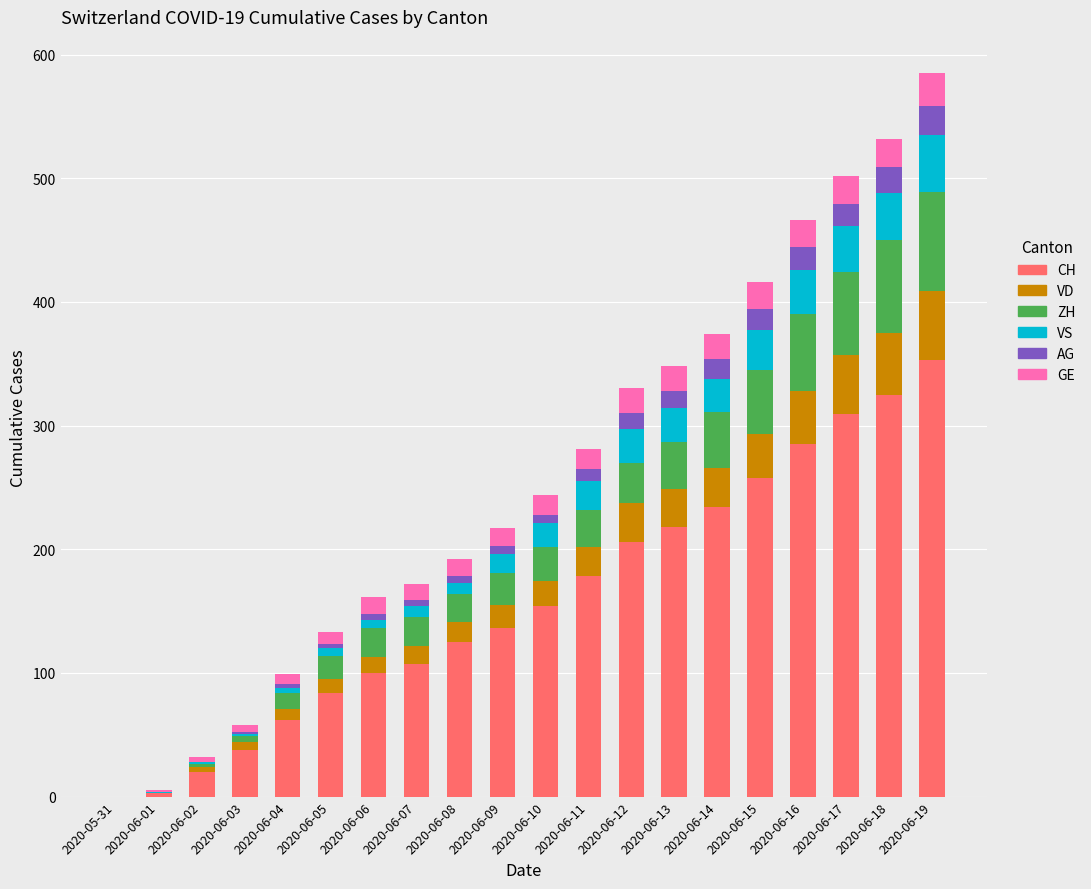

The value of CH at 2020-06-18 is 325. True or false?

True